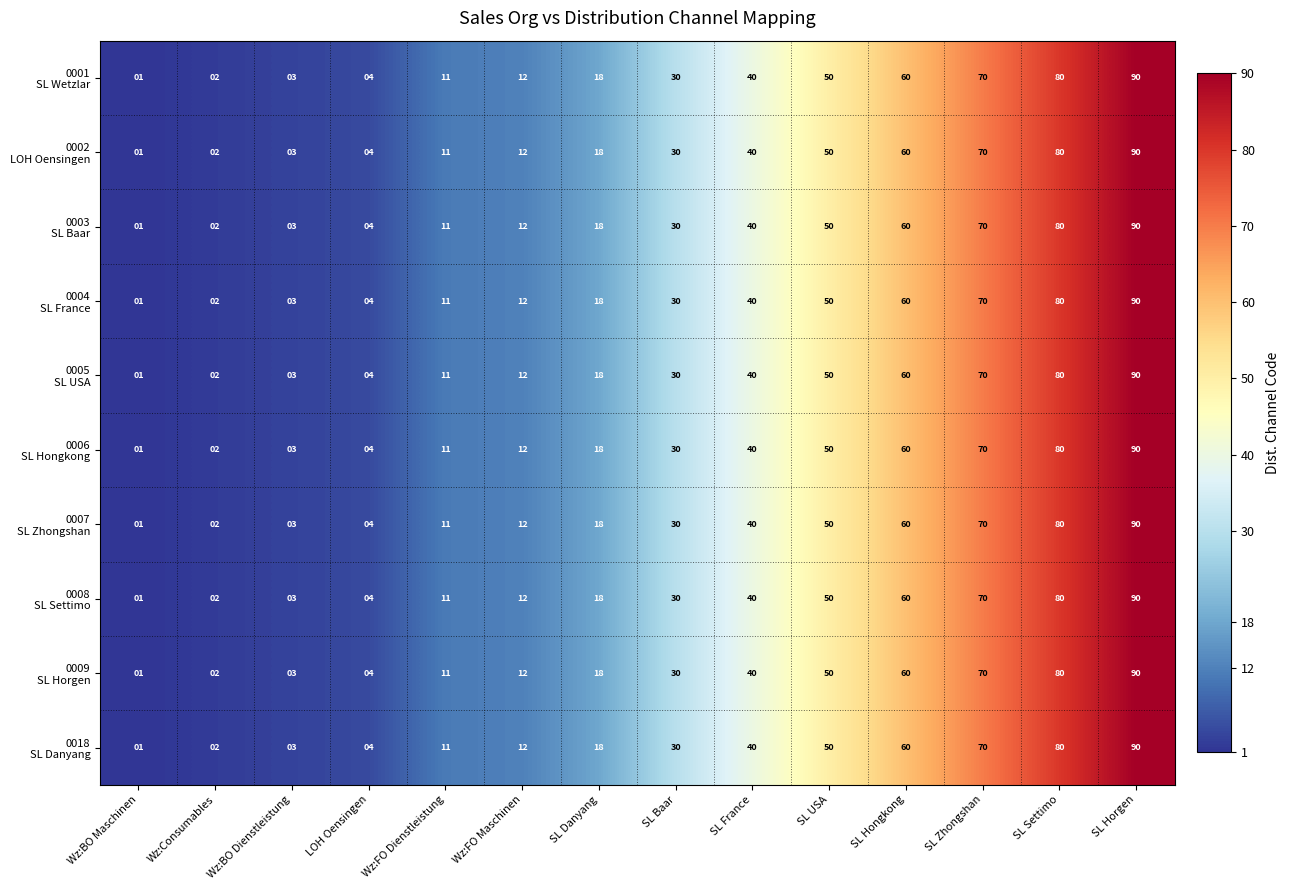

What is the maximum value shown in the chart?

90